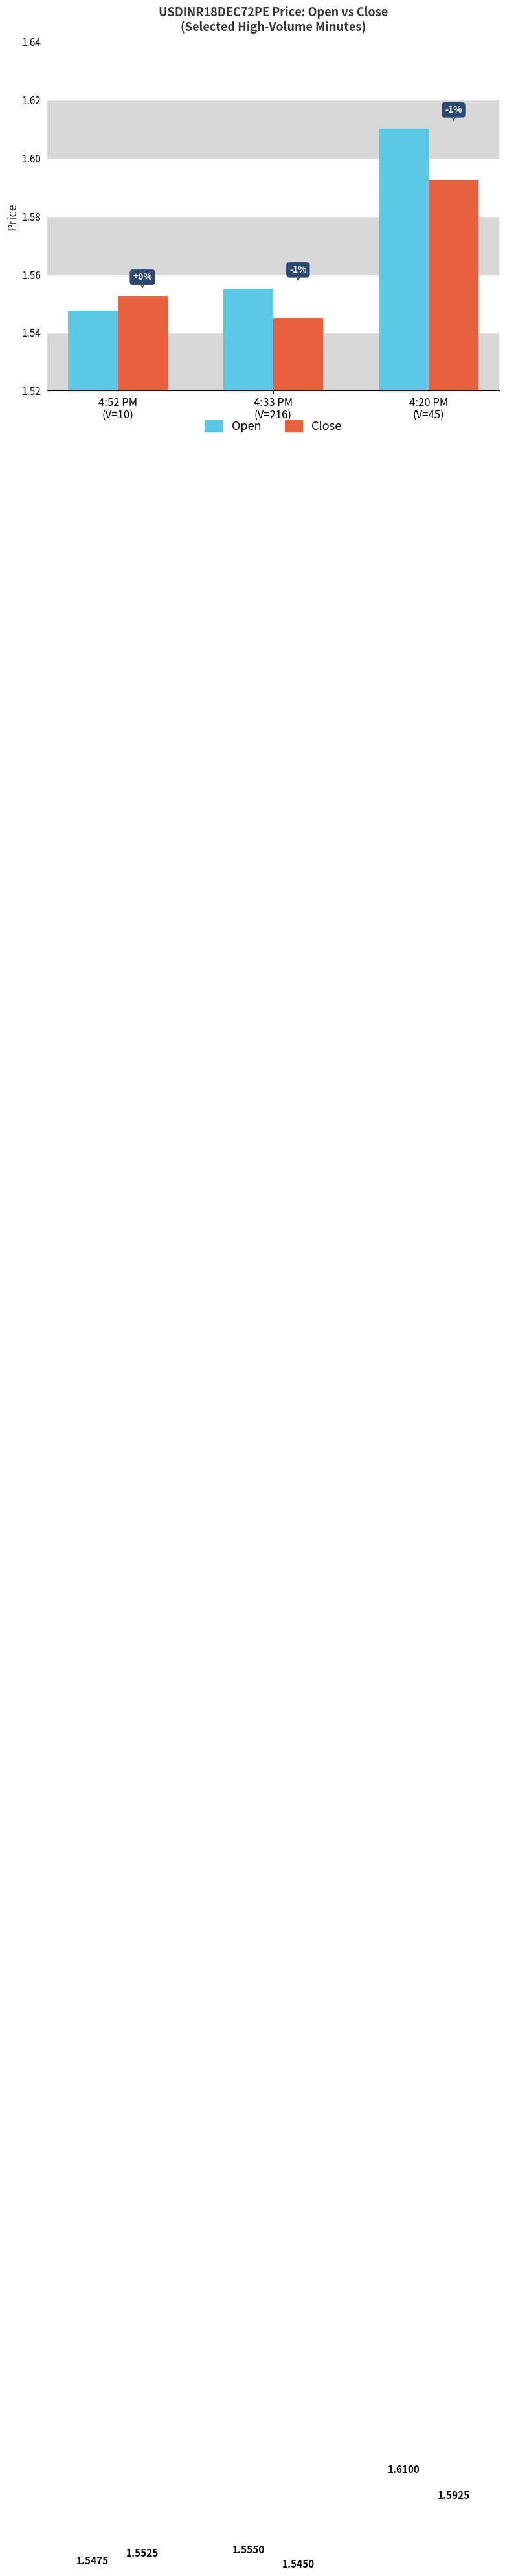

What is the sum of all Open values?

4.7